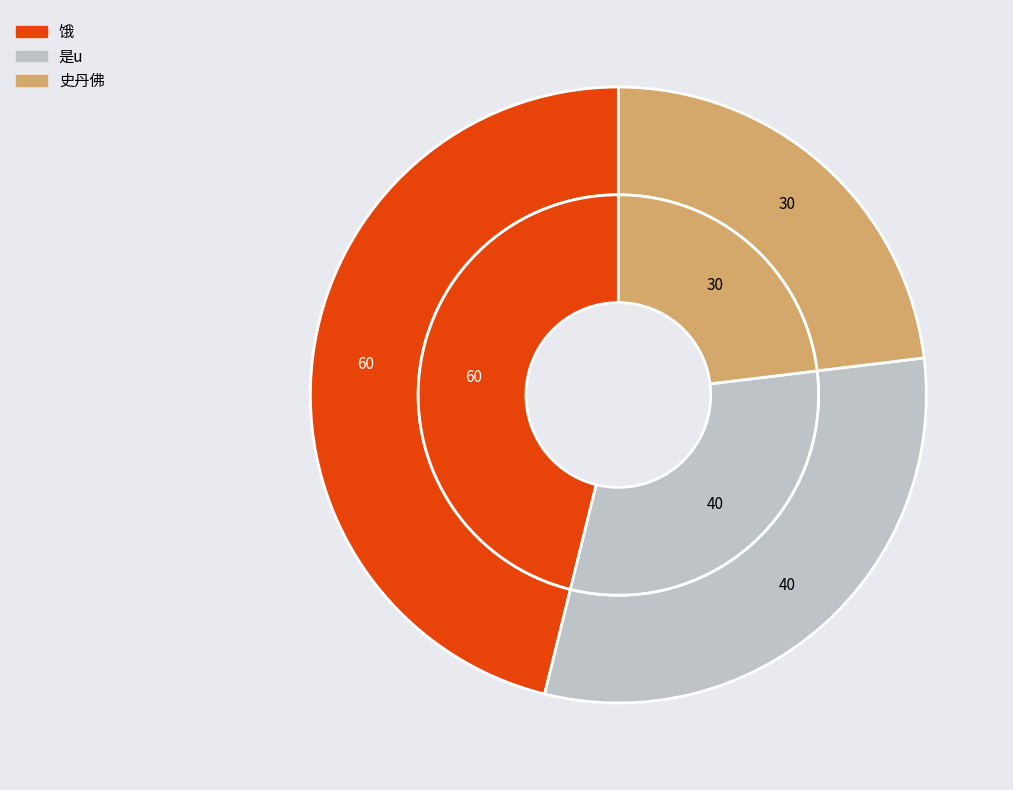

How many slices are in this pie chart?

3